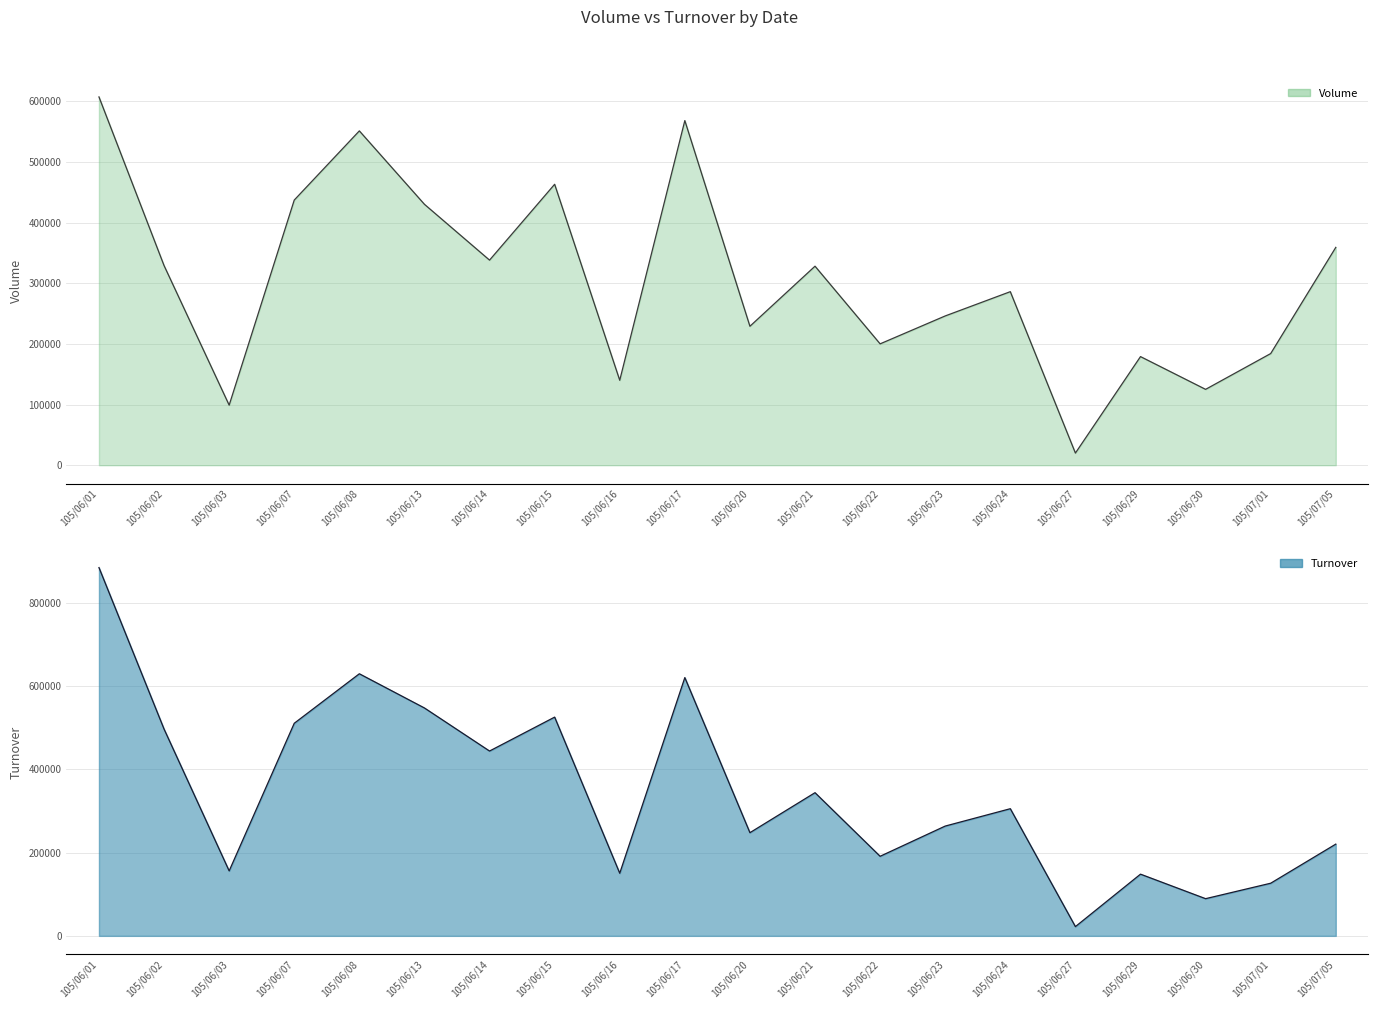

Which series has the widest spread of values?

Turnover